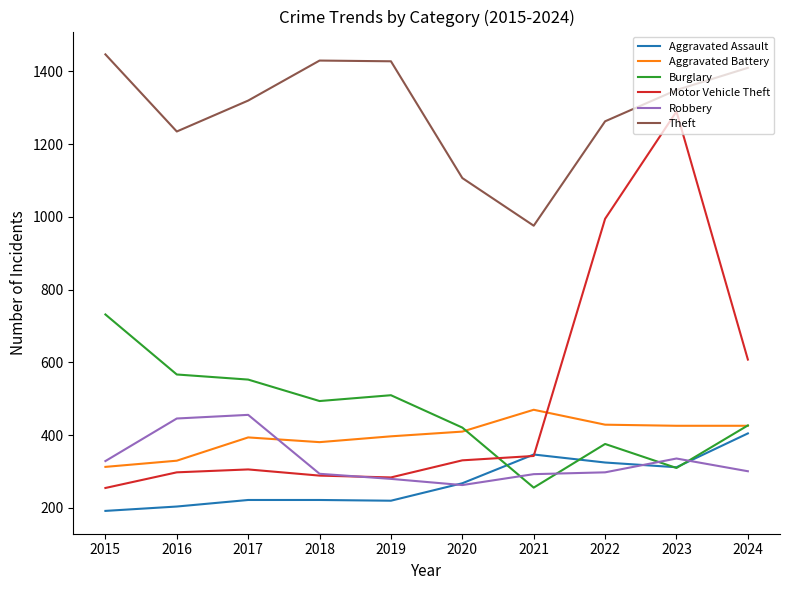

What is the minimum value for Theft?

976